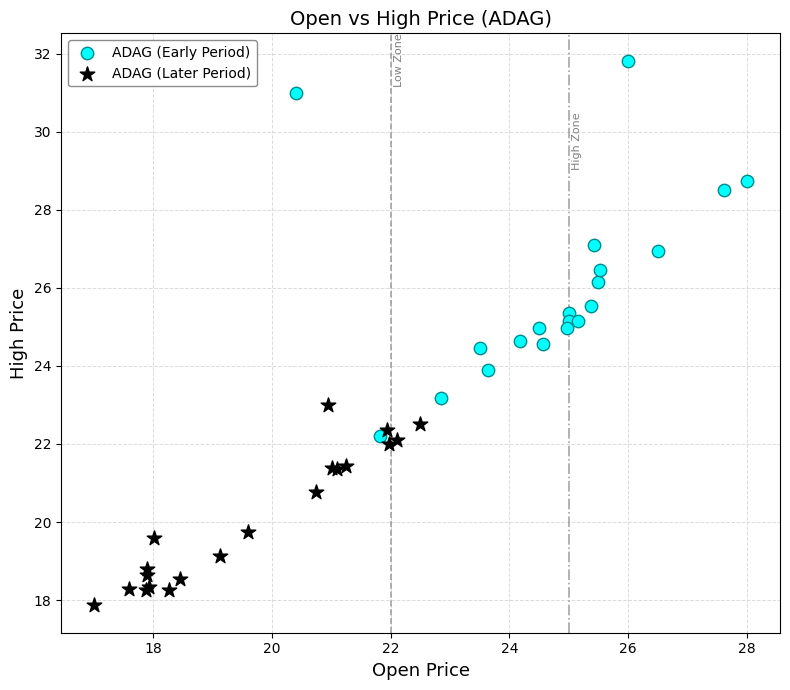

Which series has the widest spread of Y values?

ADAG (Early Period)